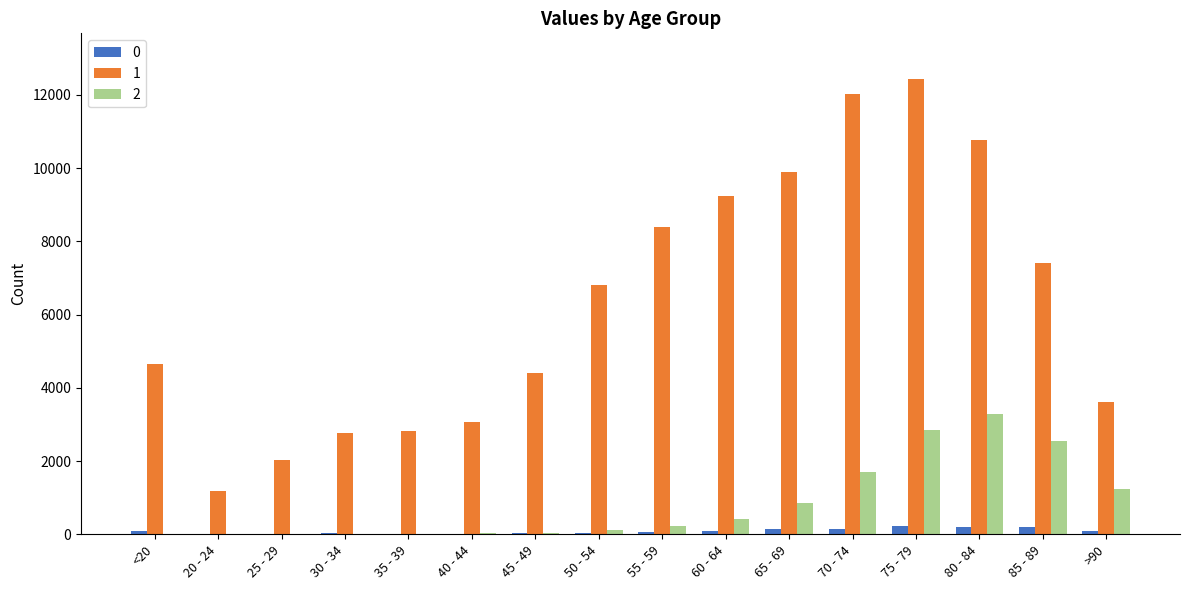

What is the greatest value displayed?

12434